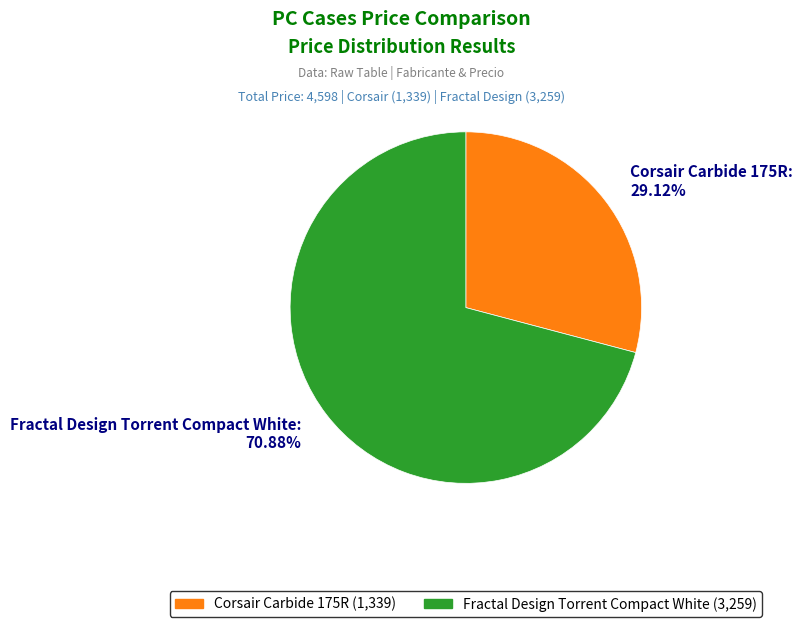

Which category has the biggest portion of the pie?

Fractal Design Torrent Compact White